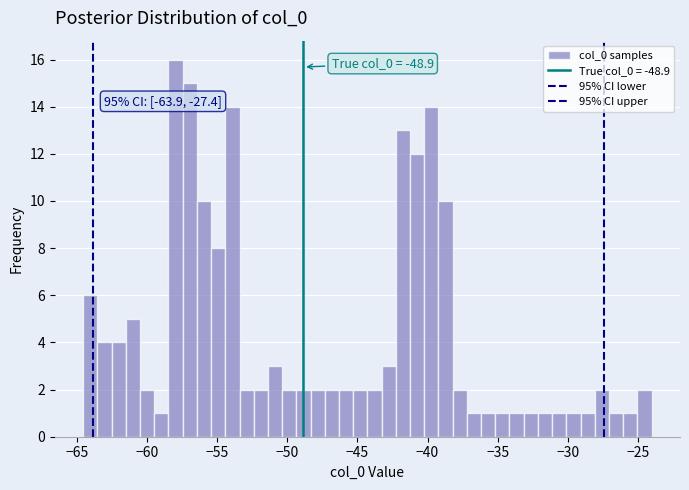

Around what value on the x-axis is the tallest bar? Give the approximate position of its centre, as read against the axis.

-58.0